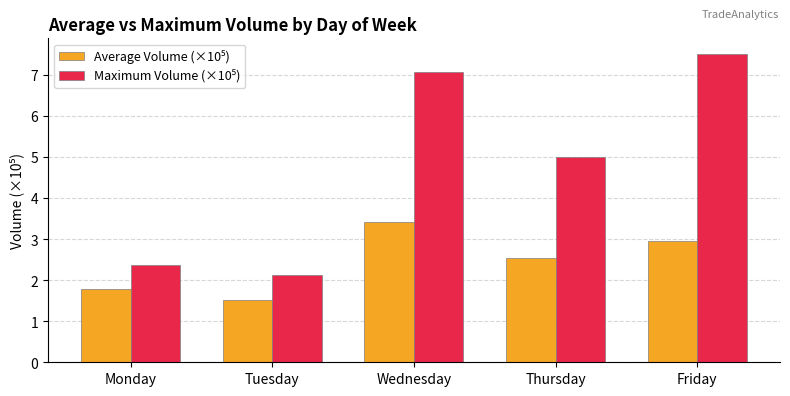

At how many categories does at least one series exceed 4?

3